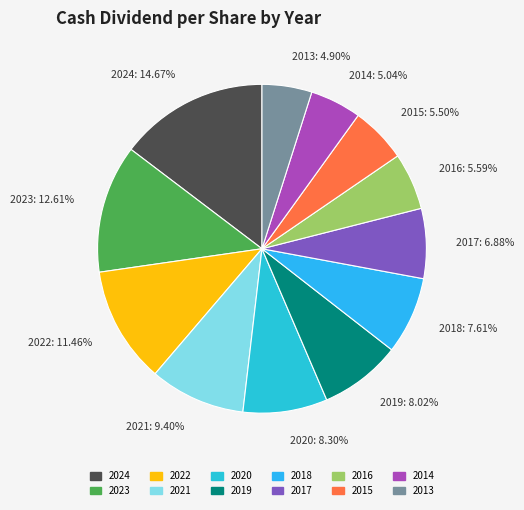

What percentage is the 2021 slice, to the nearest percent?

9%